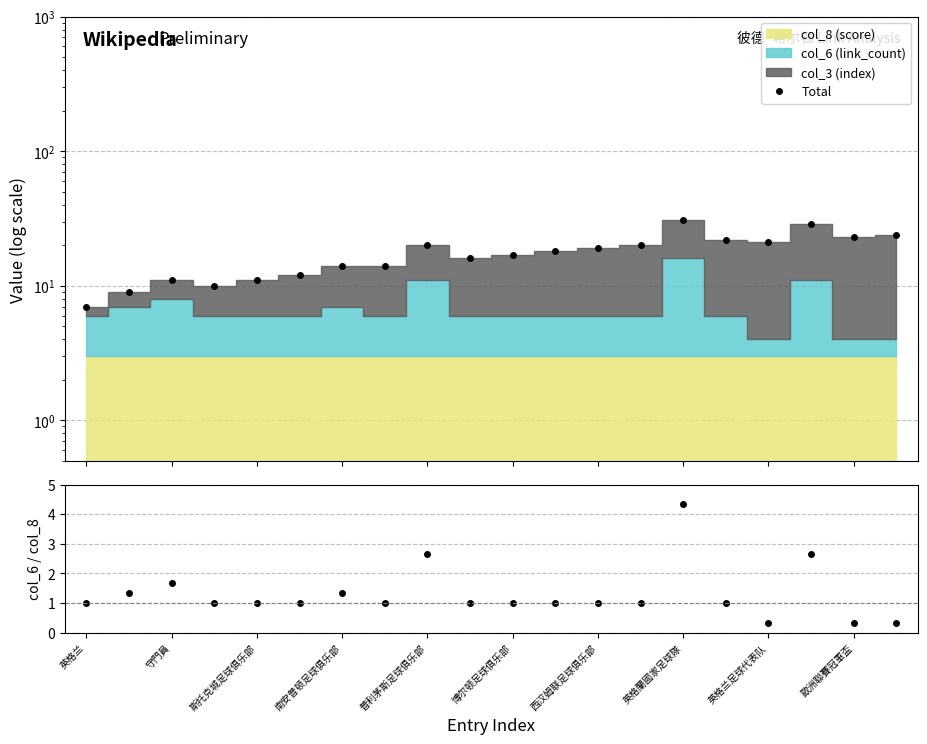

The col_6 / col_8 series shows 0.7 at 英格蘭國家足球隊. True or false?

False